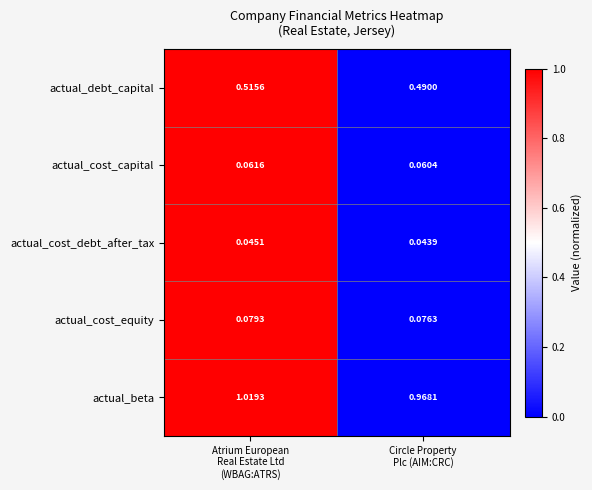

What is the total value across all series at Atrium European
Real Estate Ltd
(WBAG:ATRS)?

1.7